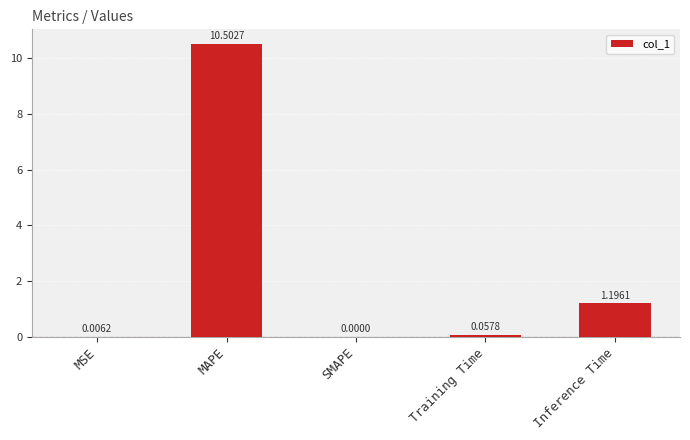

What is the sum of all values?

11.8